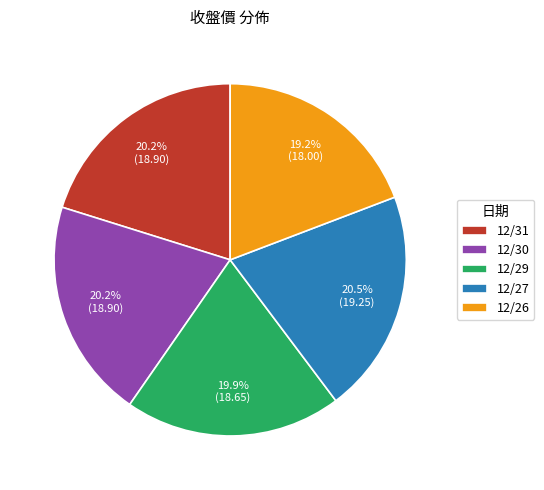

To the nearest percent, what percentage of the pie is 12/26?

19%